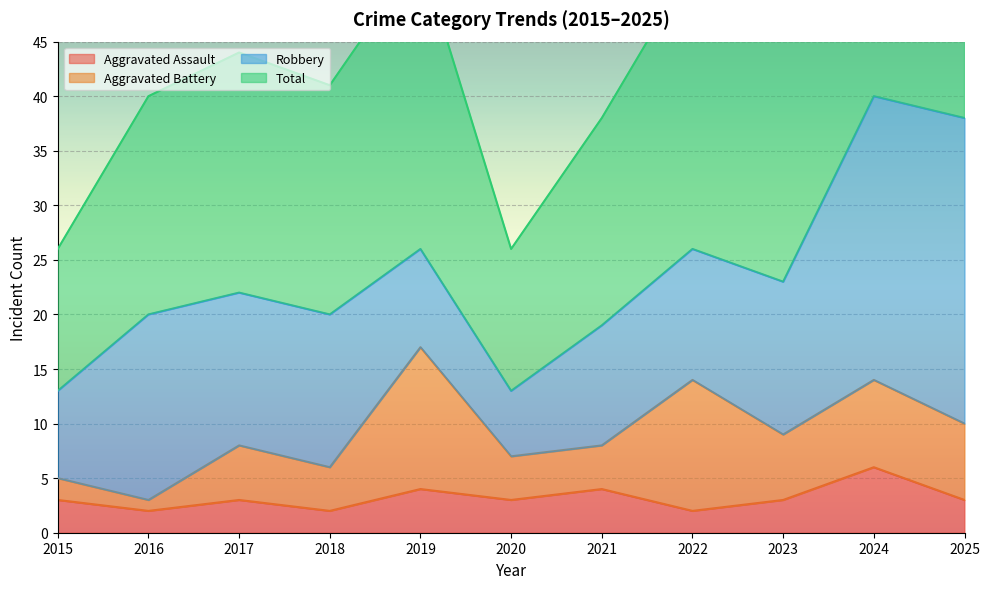

True or false: Aggravated Assault and Total intersect in this chart.

False